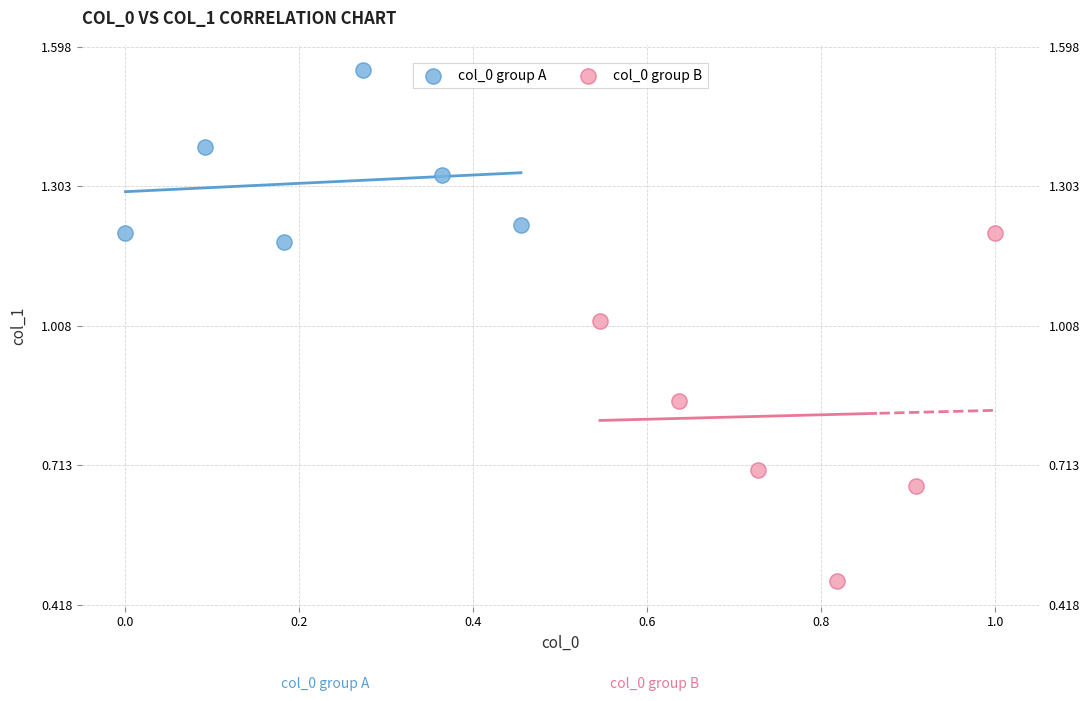

What are all the series names shown in the legend?

col_0 group A, col_0 group B